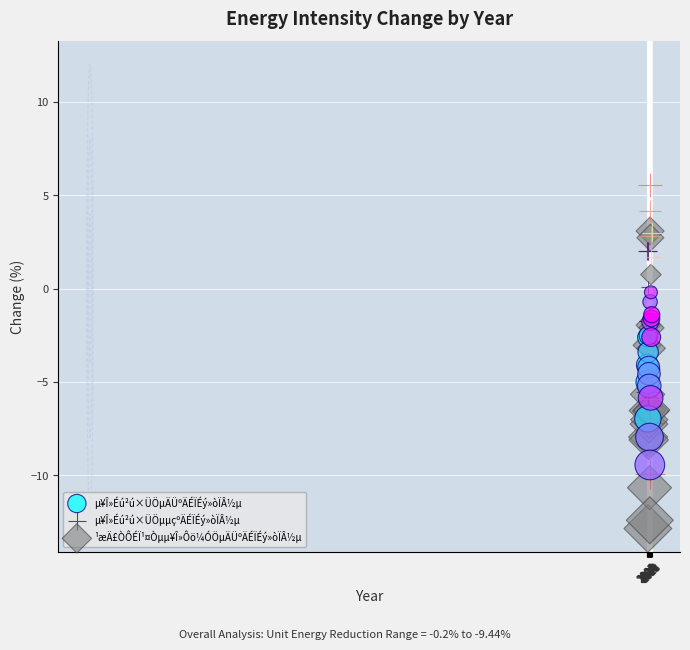

Which series has the largest Y range (max minus min)?

¹æÄ£ÒÔÉÏ¹¤Òµµ¥Î»Ôö¼ÓÖµÄÜºÄÉÏÉý»òÏÂ½µ